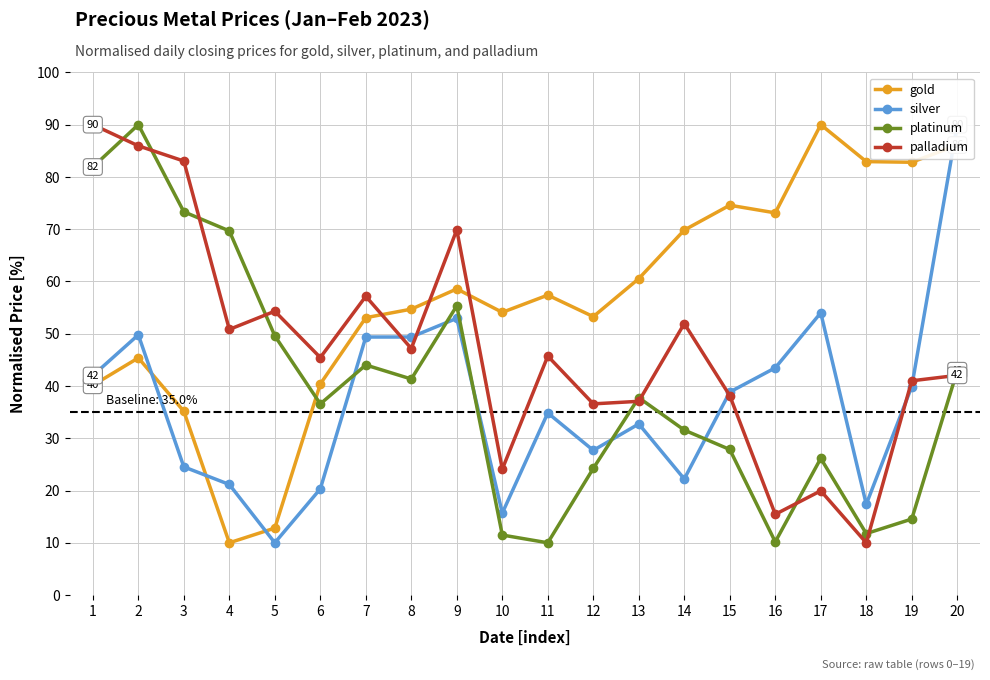

How many intersections are there between silver and platinum?

5